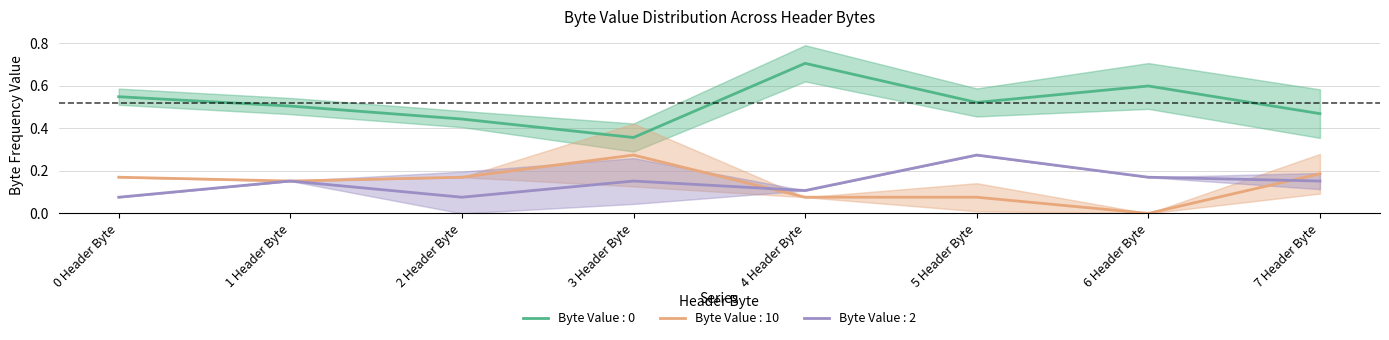

List the series in order of their peak value, highest first.

Byte Value : 0, Byte Value : 10, Byte Value : 2